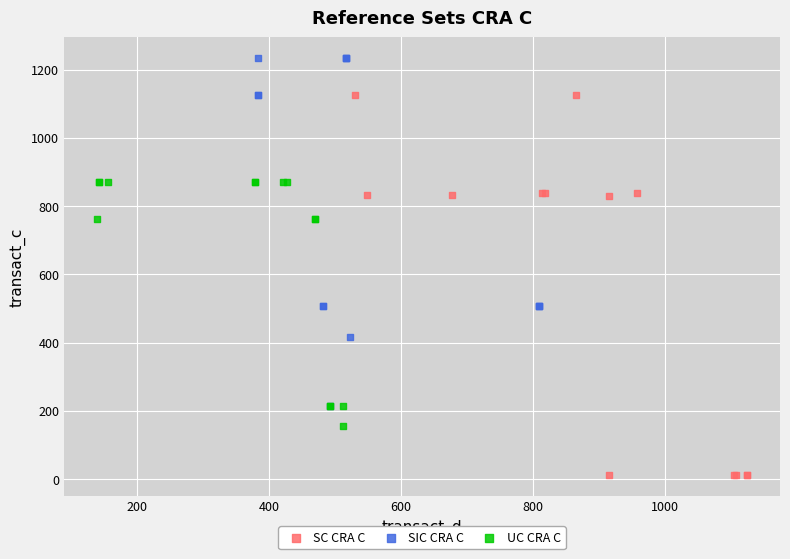

Which series reaches the minimum Y coordinate?

SC CRA C